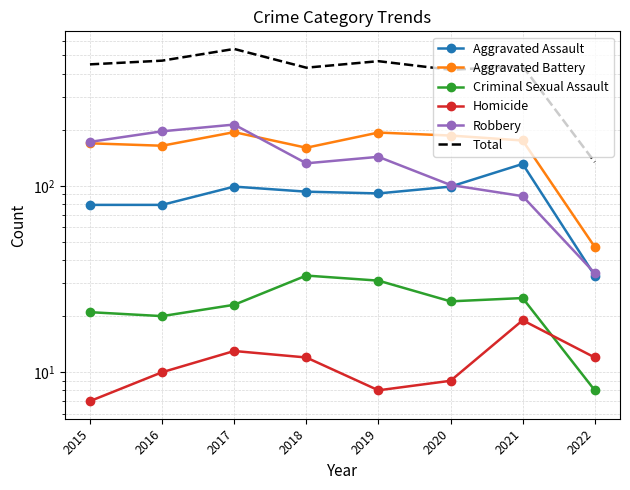

How many data points does each series have?

8